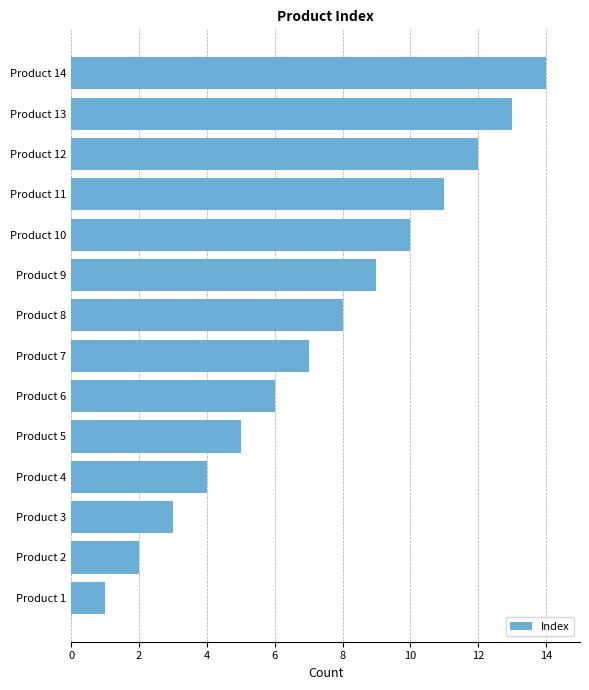

What is the sum of all values?

105